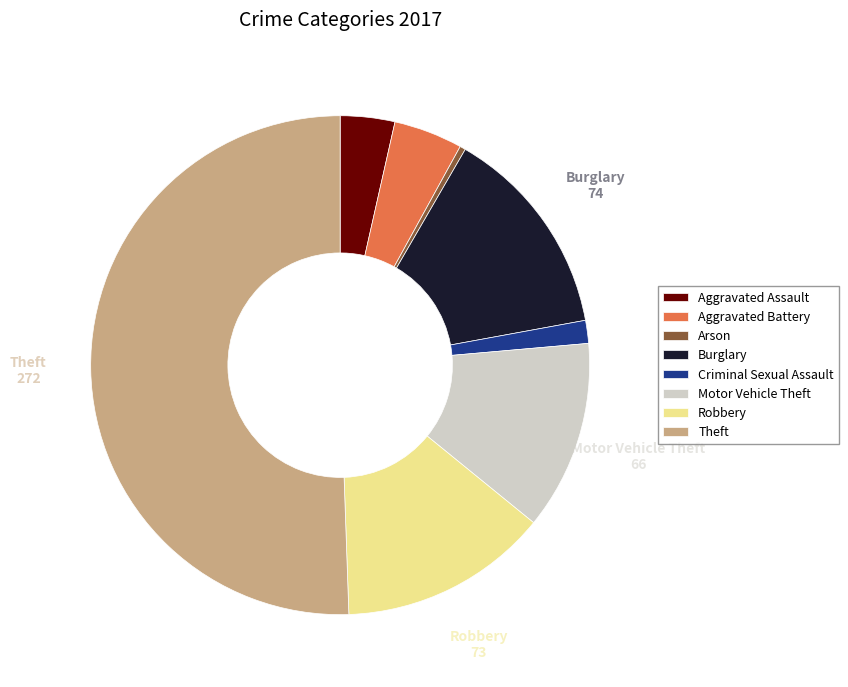

Is it true that Motor Vehicle Theft is 12% of the pie?

True